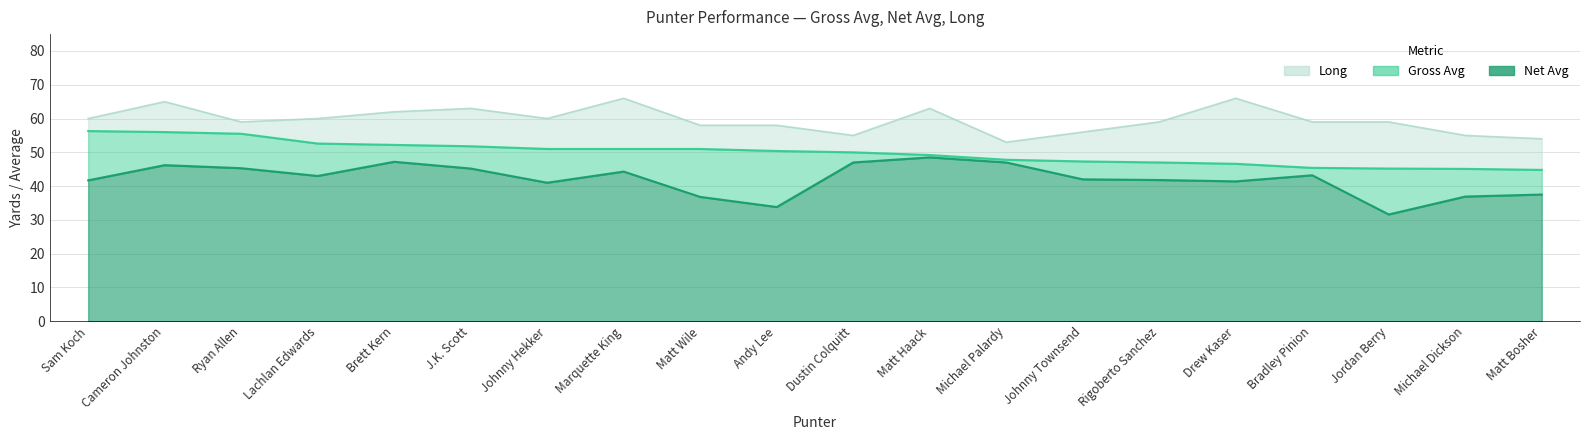

True or false: Gross Avg and Net Avg cross at least once.

False